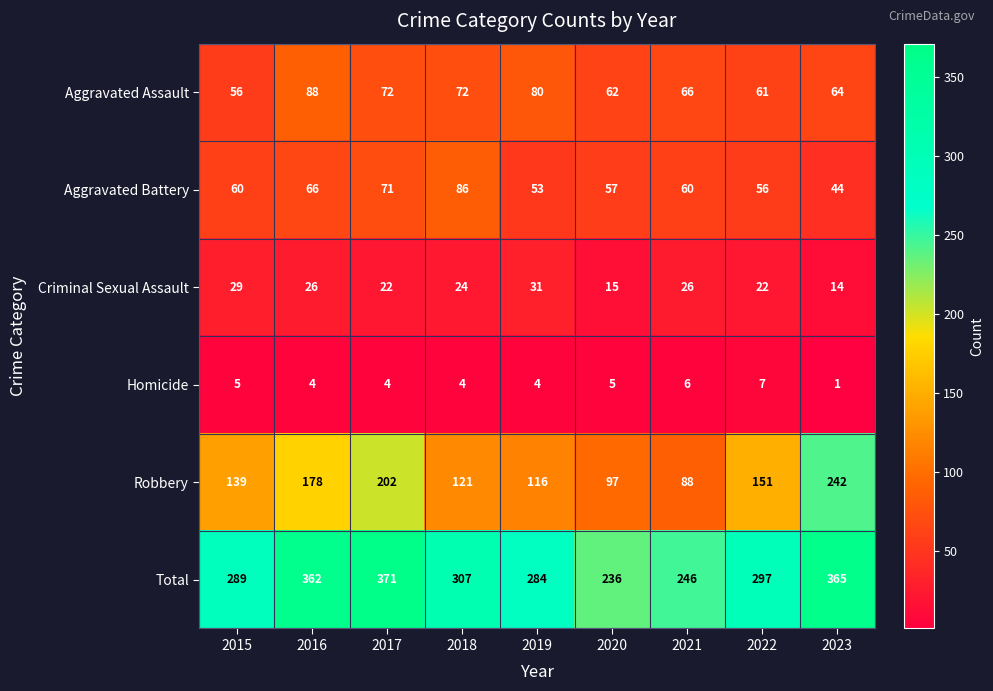

What is the lowest value of the Aggravated Assault series?

56